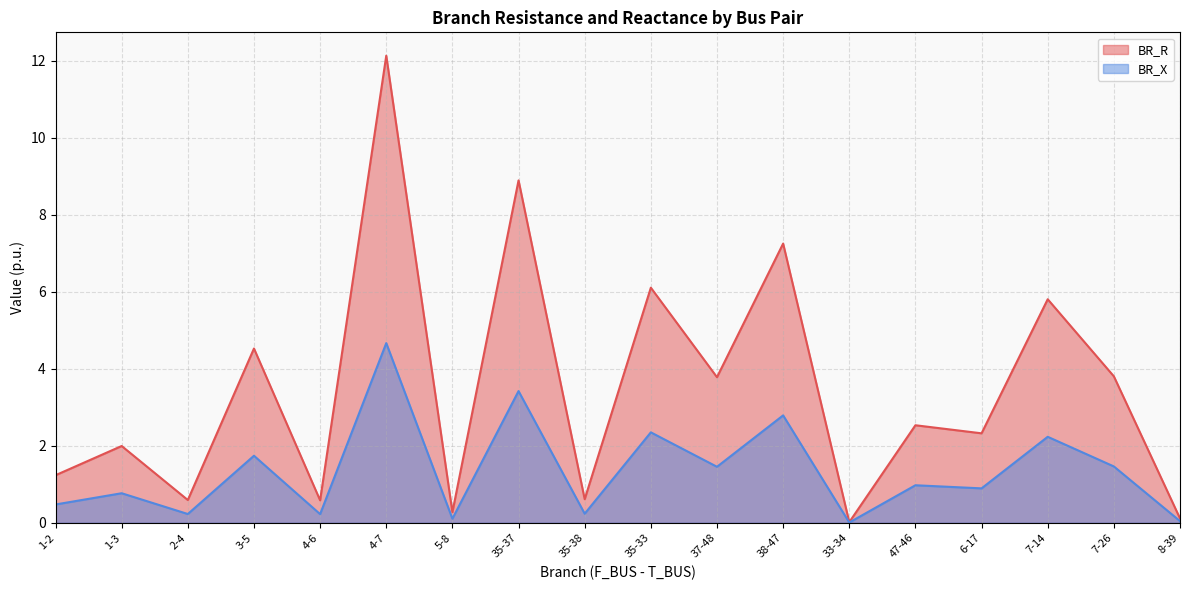

True or false: BR_X and BR_R cross at least once.

False